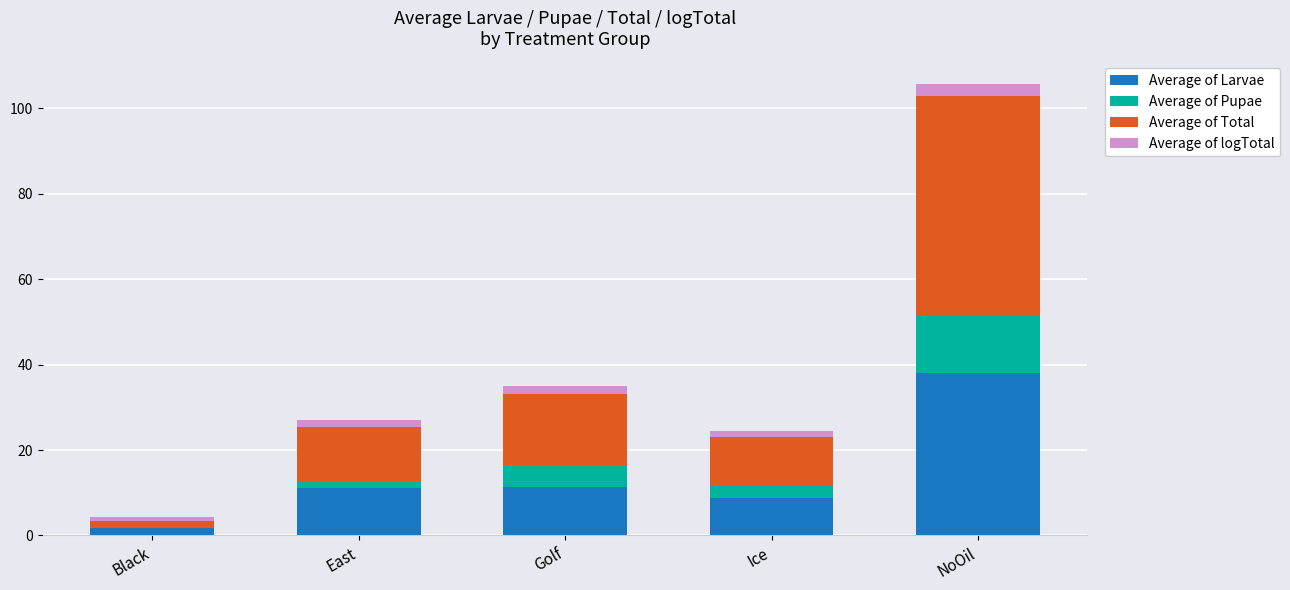

At which category is the sum across all series the highest?

NoOil